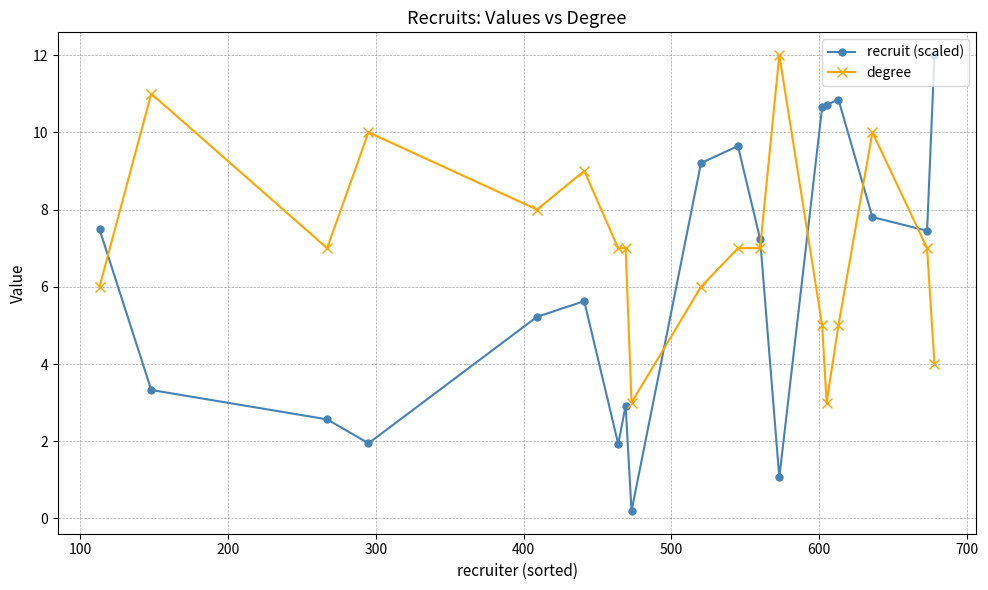

How many values in the recruit (scaled) series exceed 7?

10